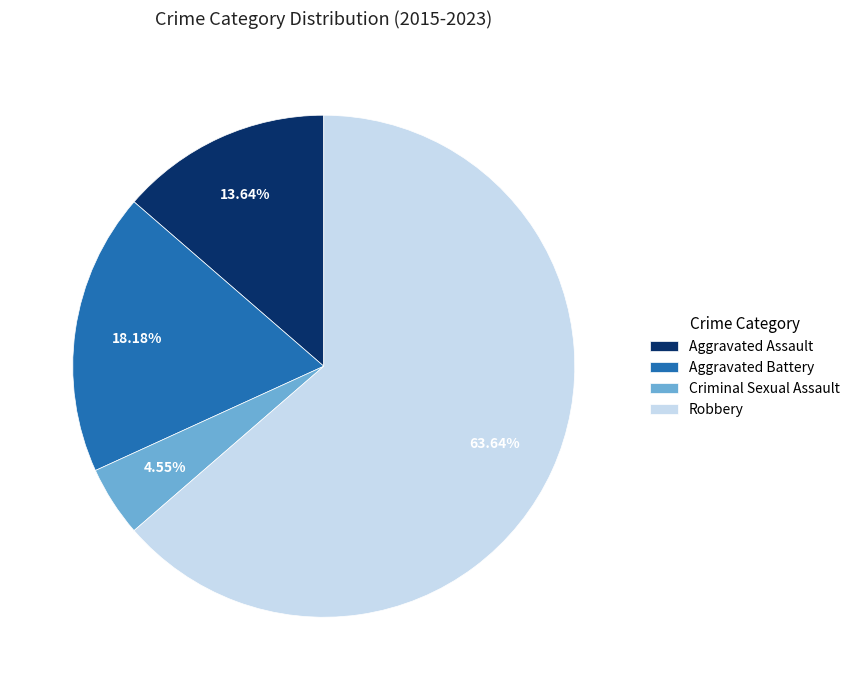

How many slices are in this pie chart?

4